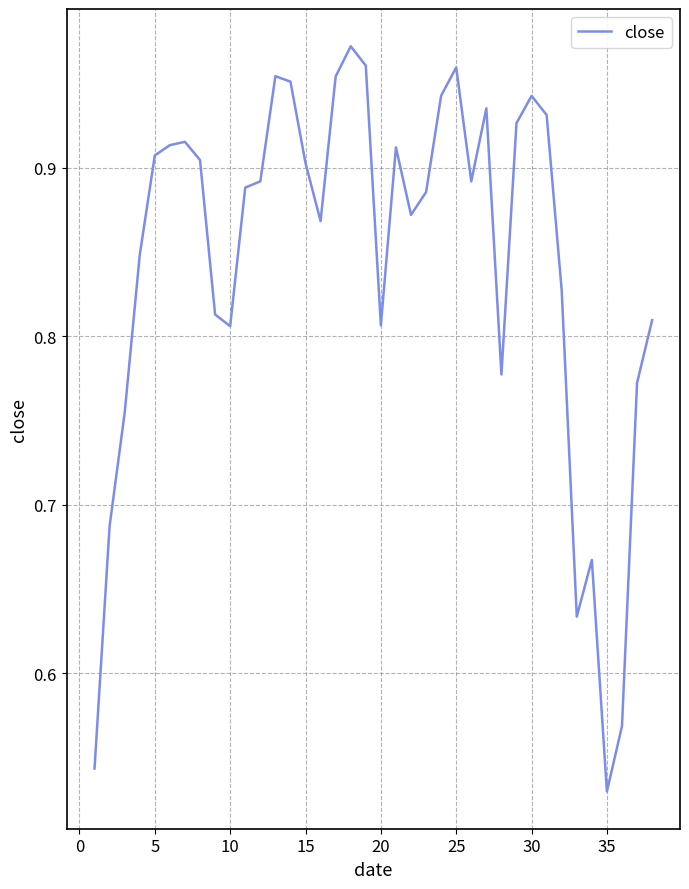

What is the difference between the second highest and minimum values?

0.4